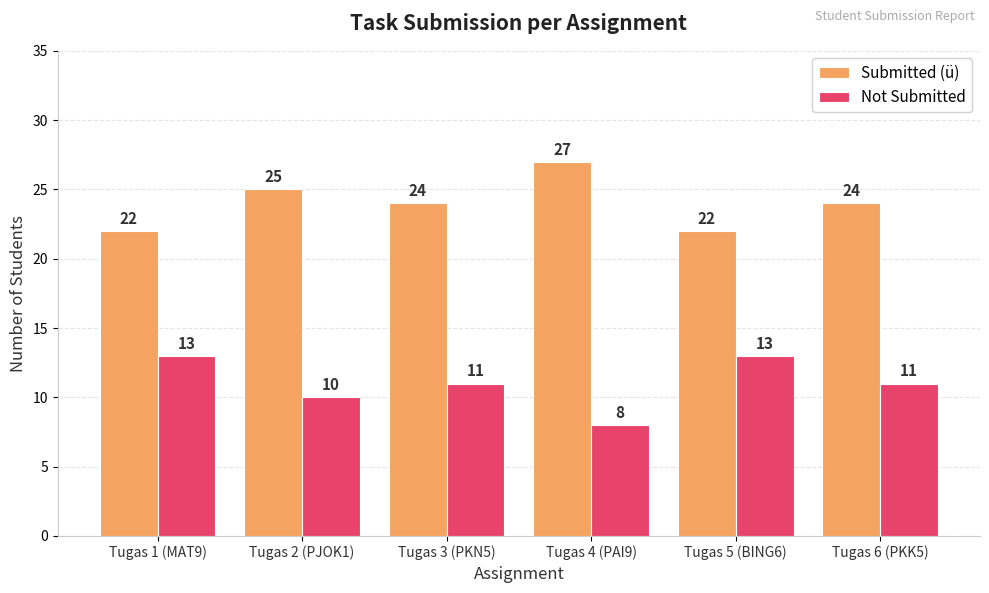

How many bars are there in each group?

2